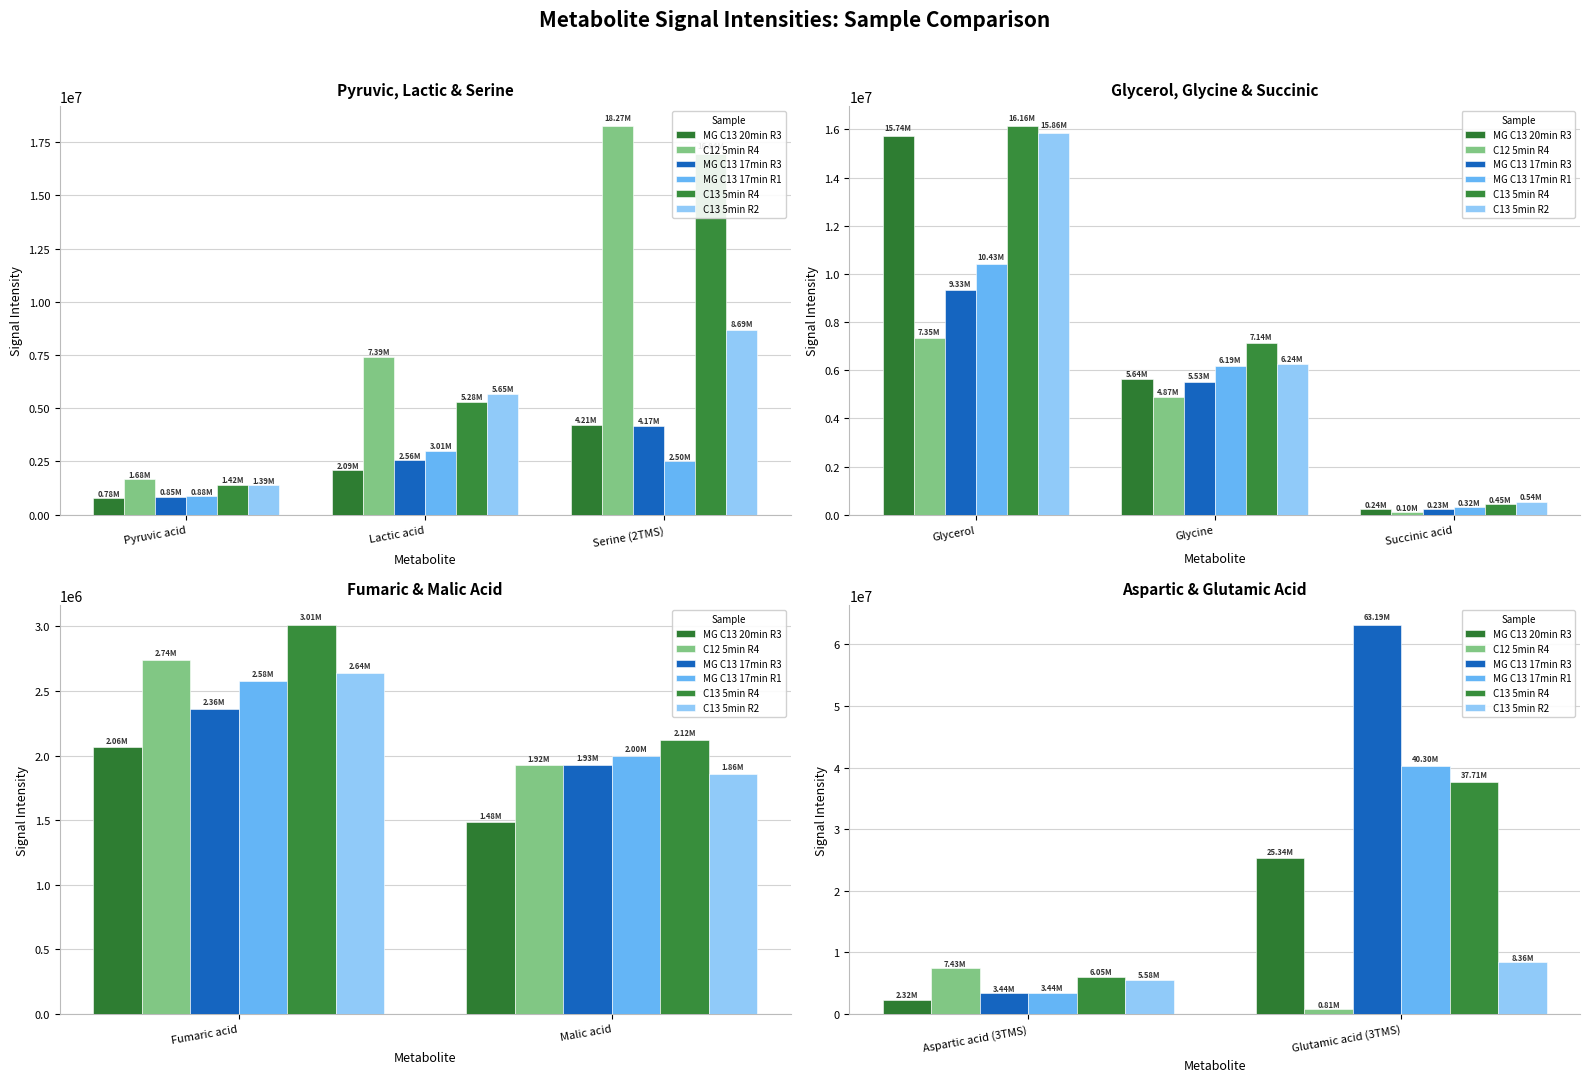

At how many categories does at least one series exceed 39378100?

1